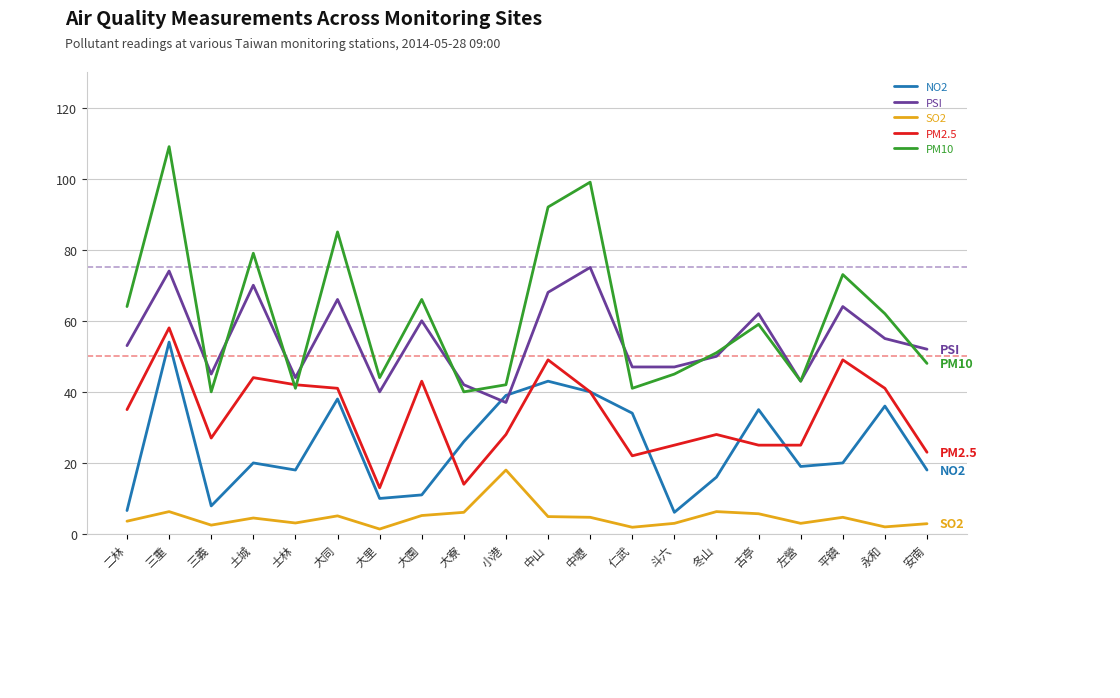

What is the maximum value for PSI?

75.0